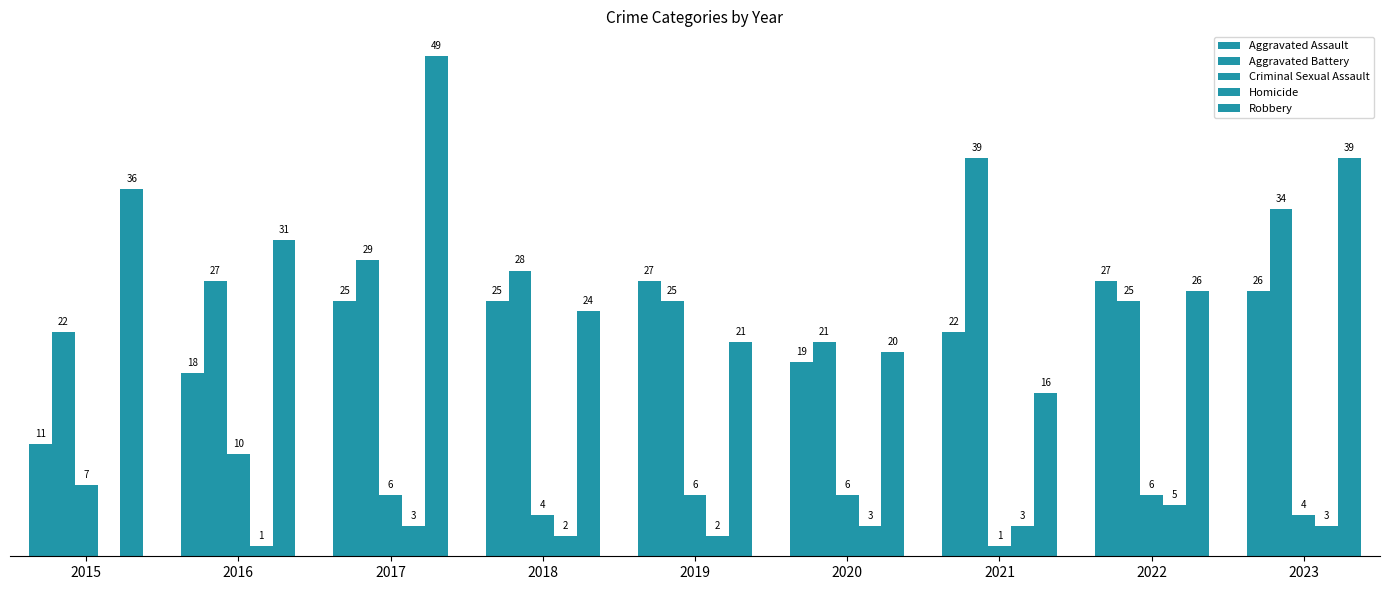

Is it true that Homicide equals 3 at 2020?

True